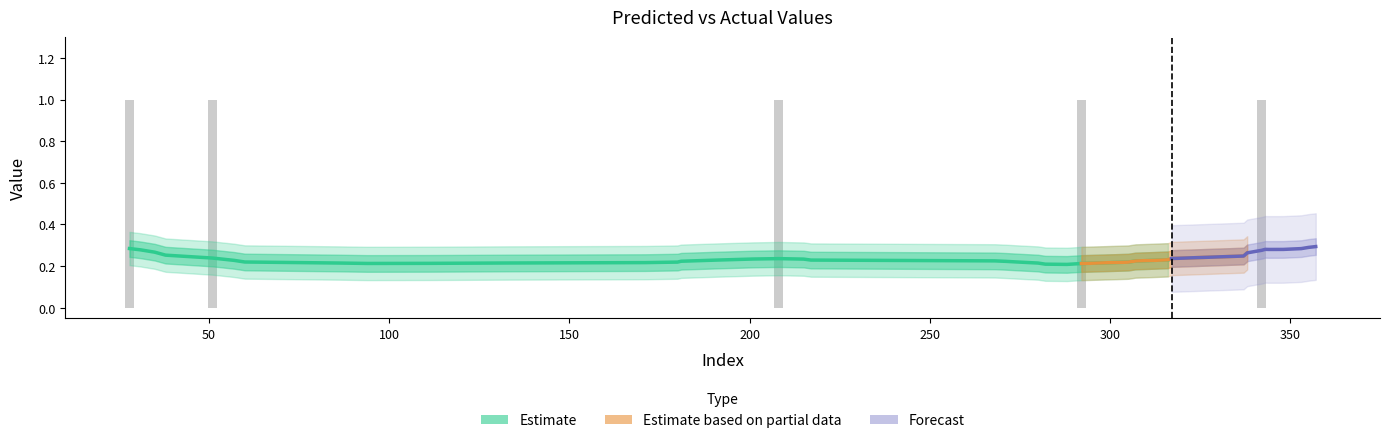

How many values are between 0 and 1?

40